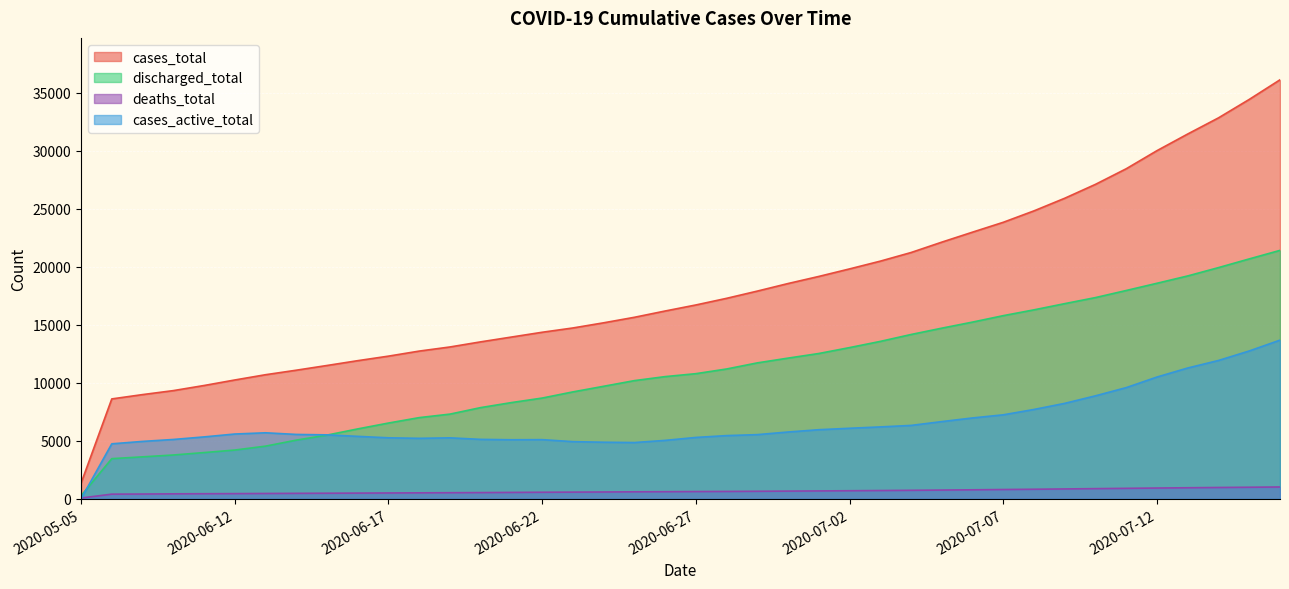

List the series in order of their overall mean, highest first.

cases_total, discharged_total, cases_active_total, deaths_total